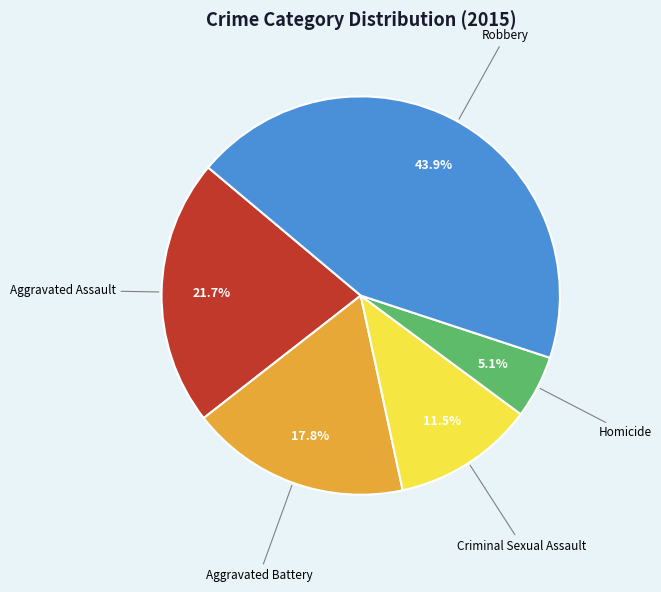

To the nearest percent, what is the difference between the largest and smallest slice percentages?

39%